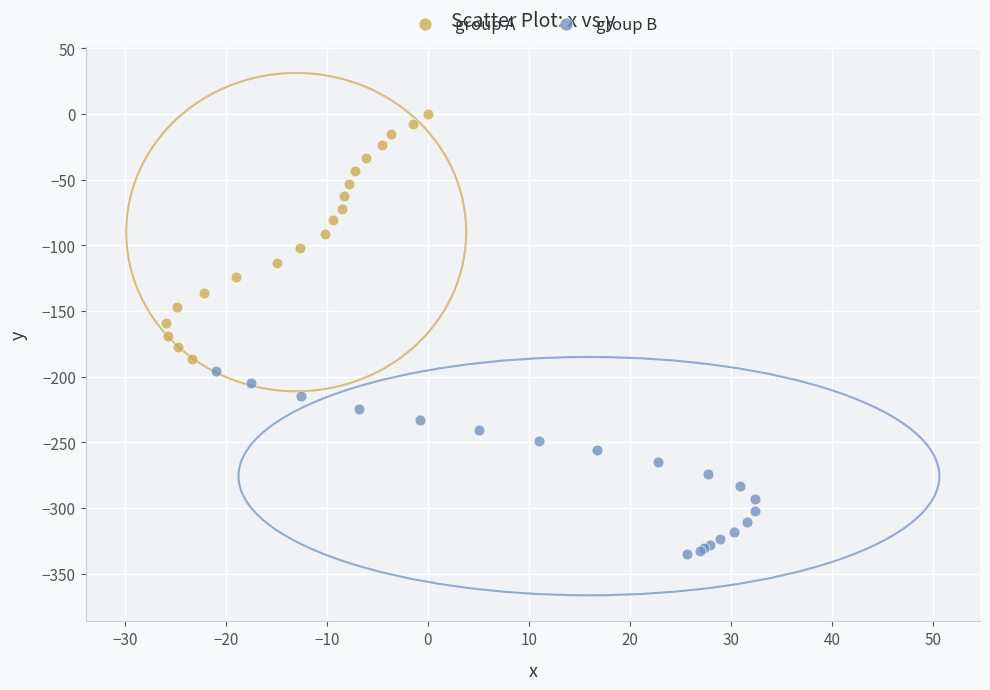

Which series contains the highest Y value?

group A